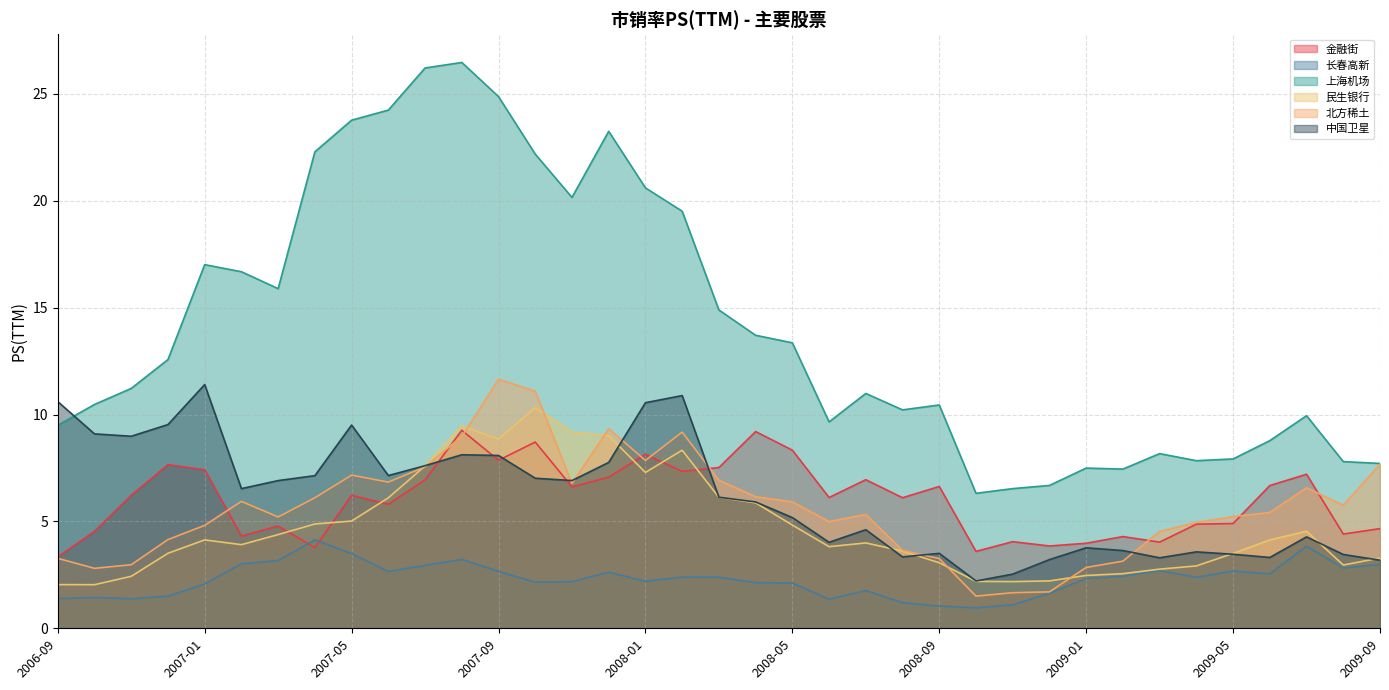

Which series has the widest spread of values?

上海机场